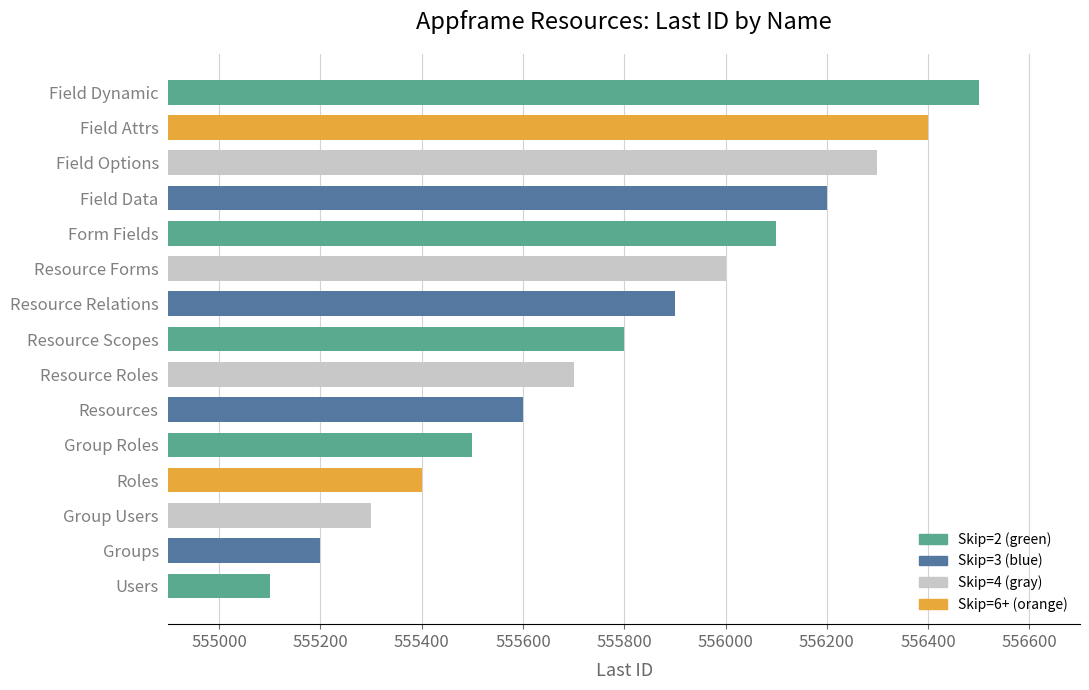

Reading top to bottom, list all the values displayed in this chart.

Field Dynamic=556500	Field Attrs=556400	Field Options=556300	Field Data=556200	Form Fields=556100	Resource Forms=556000	Resource Relations=555900	Resource Scopes=555800	Resource Roles=555700	Resources=555600	Group Roles=555500	Roles=555400	Group Users=555300	Groups=555200	Users=555100